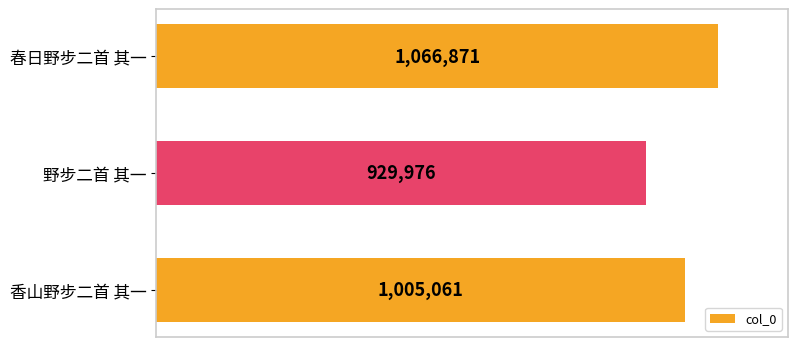

Are the bars horizontal?

Yes